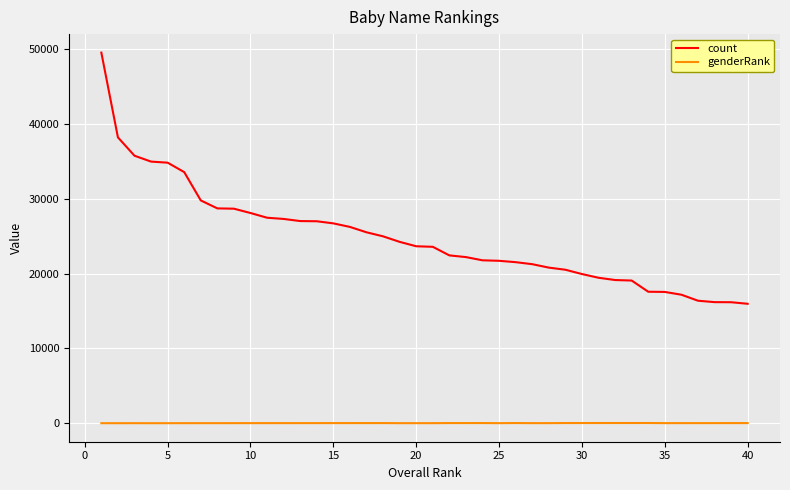

How many categories are shown in the chart?

40